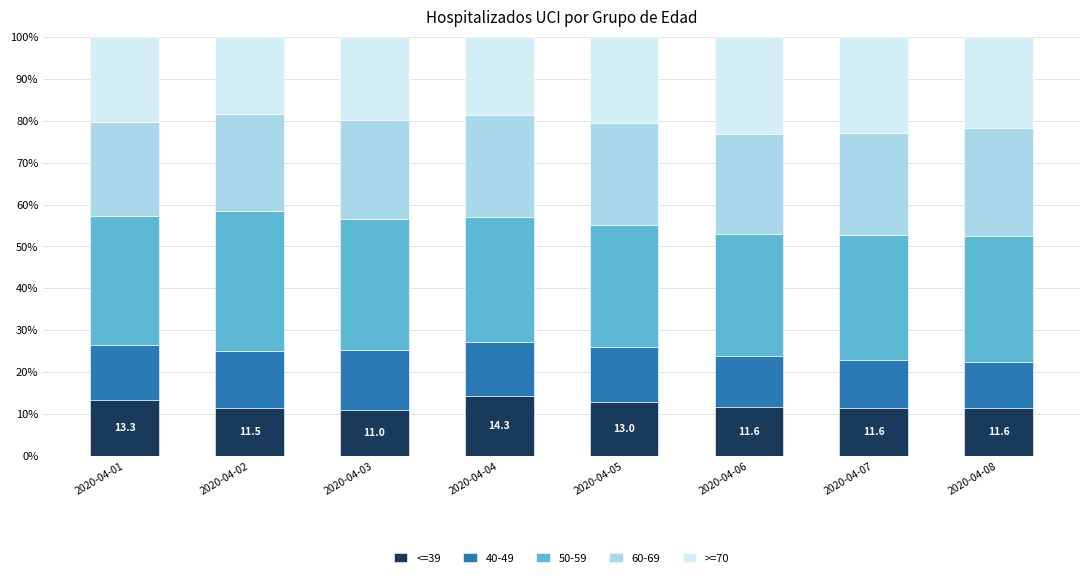

What is the sum of all <=39 values?

97.9